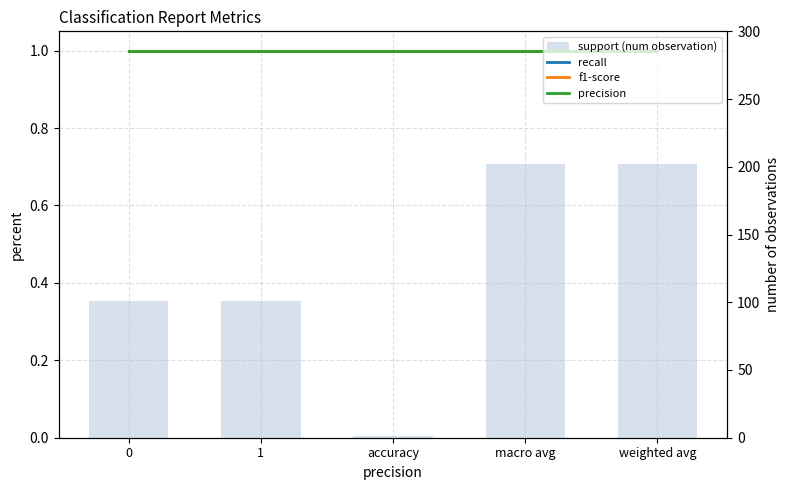

What is the average value of the precision series?

1